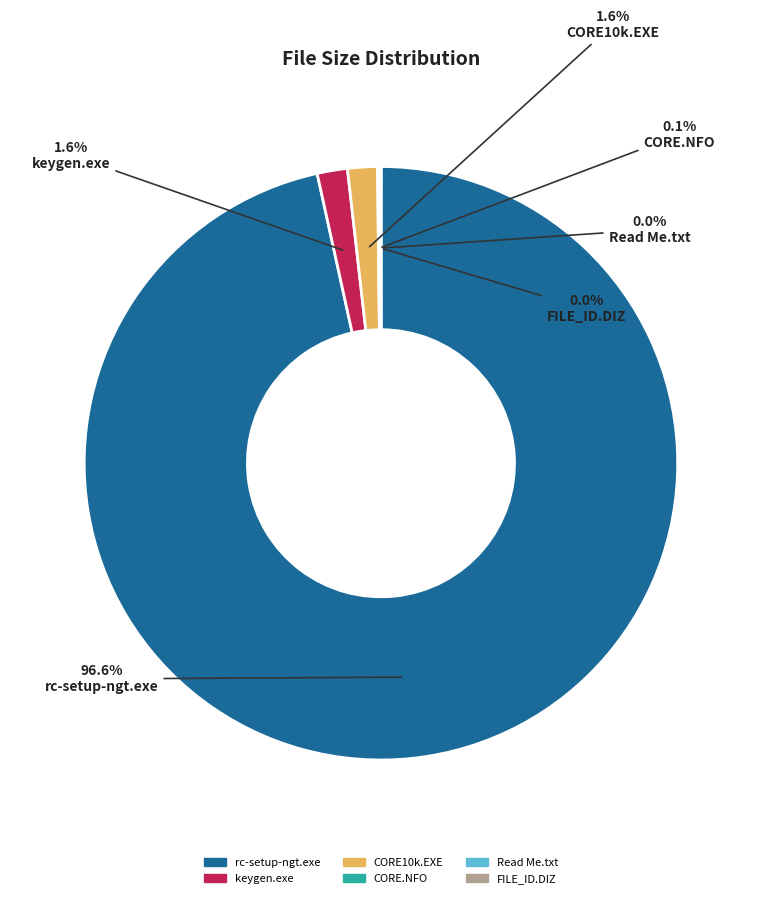

Does any single category account for the majority?

Yes